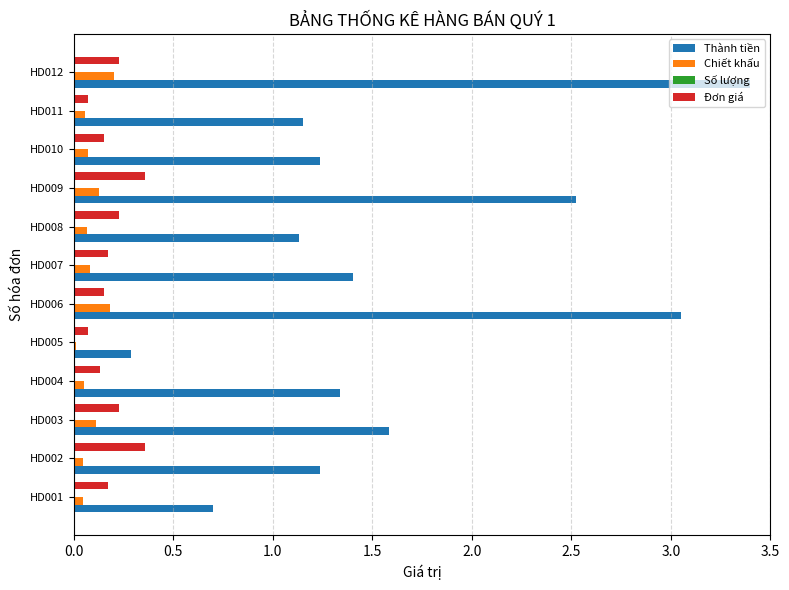

Between HD003 and HD011, which series saw the biggest shift?

Thành tiền